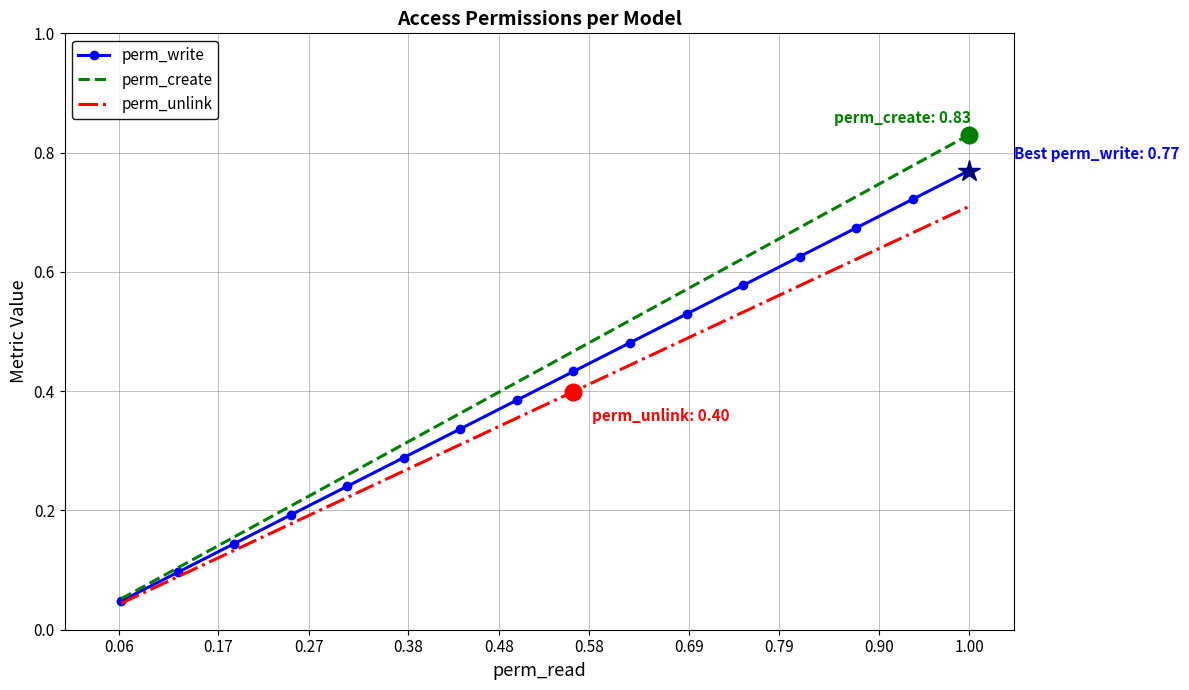

Rank the series by their maximum value, from lowest to highest.

perm_unlink, perm_write, perm_create